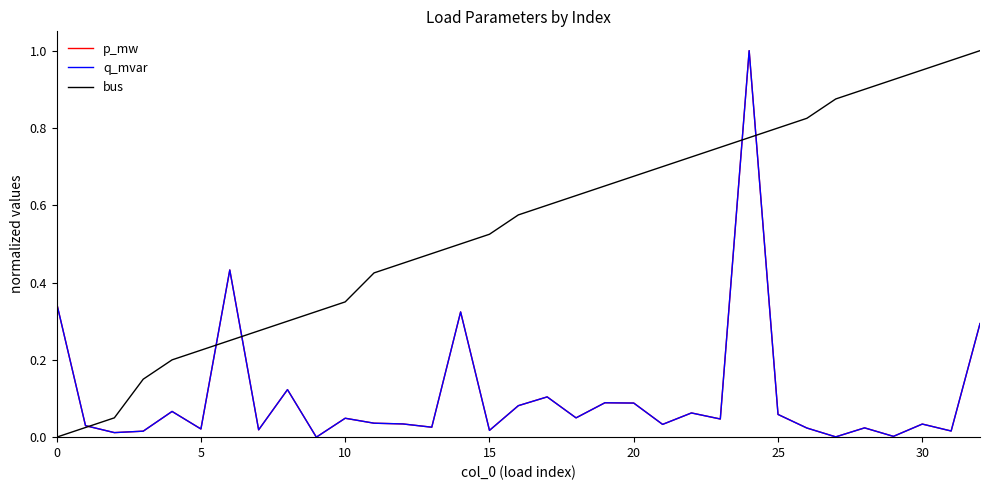

Which series has the largest range (max minus min)?

p_mw